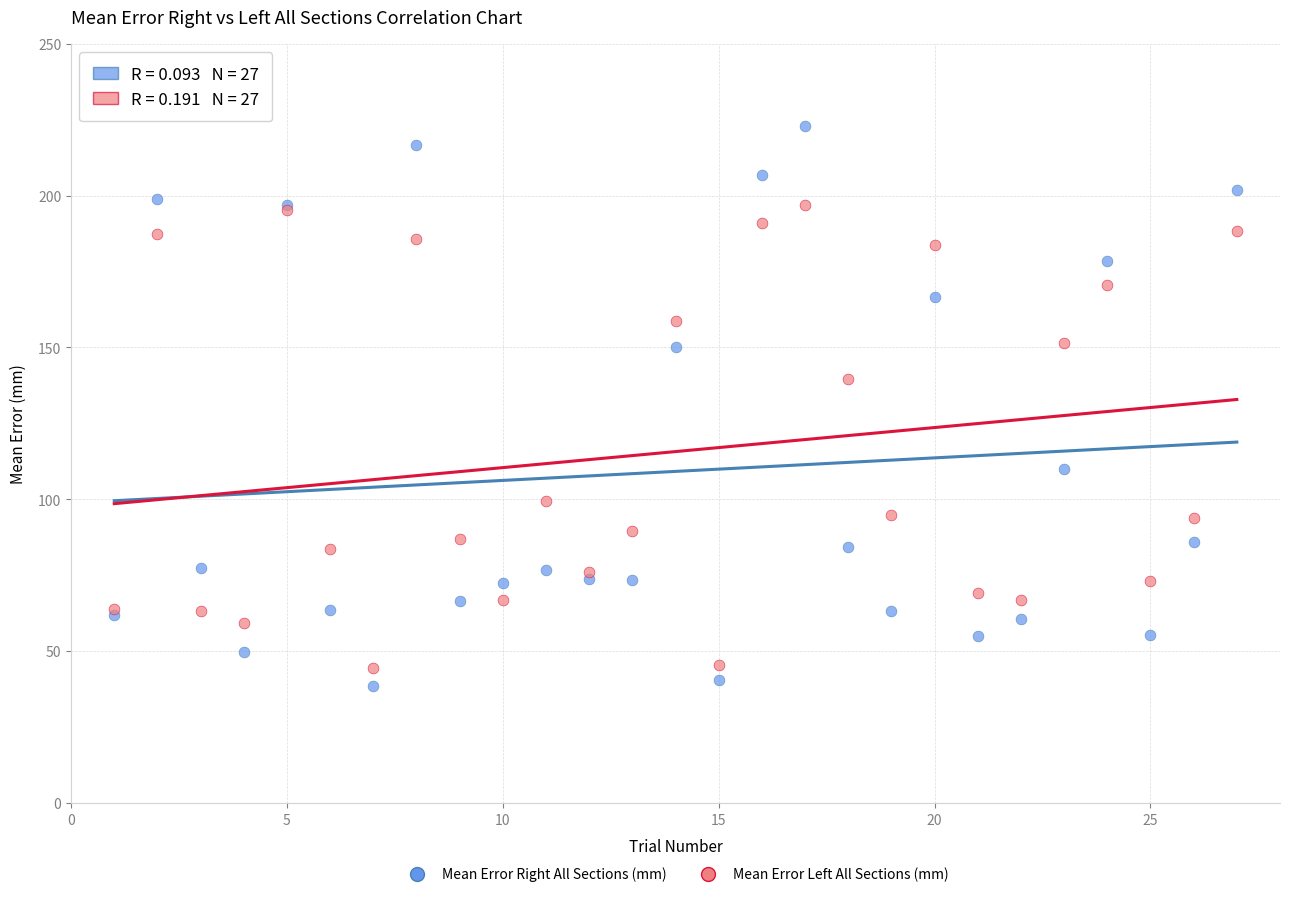

What are all the series names shown in the legend?

Mean Error Right All Sections (mm), Mean Error Left All Sections (mm)